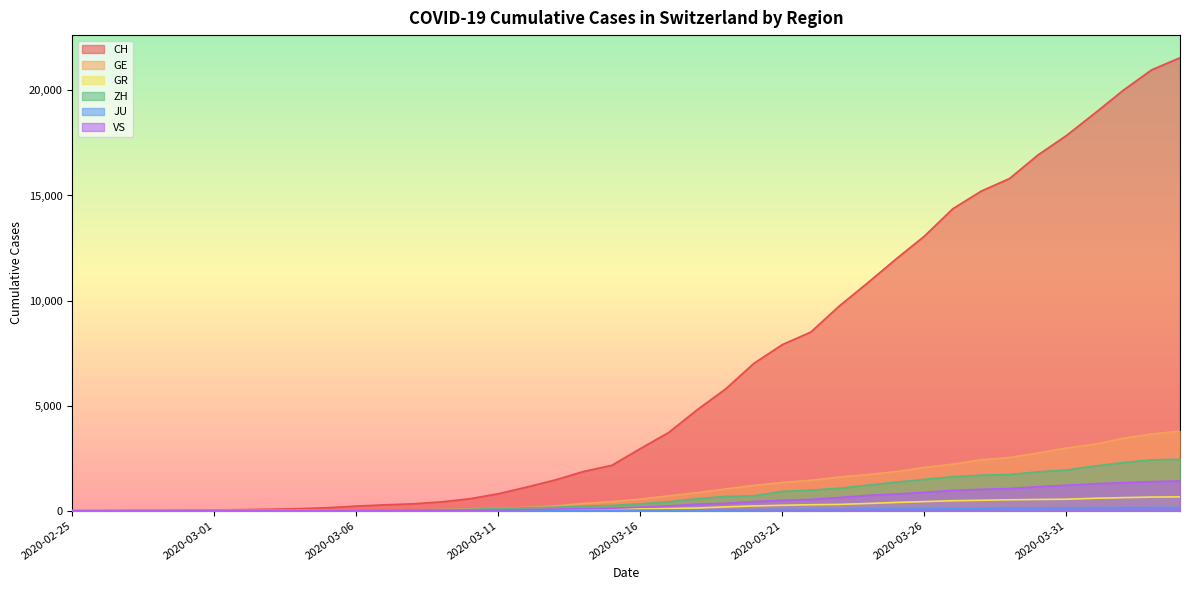

True or false: ZH has a value of 2409 at 2020-03-25.

False